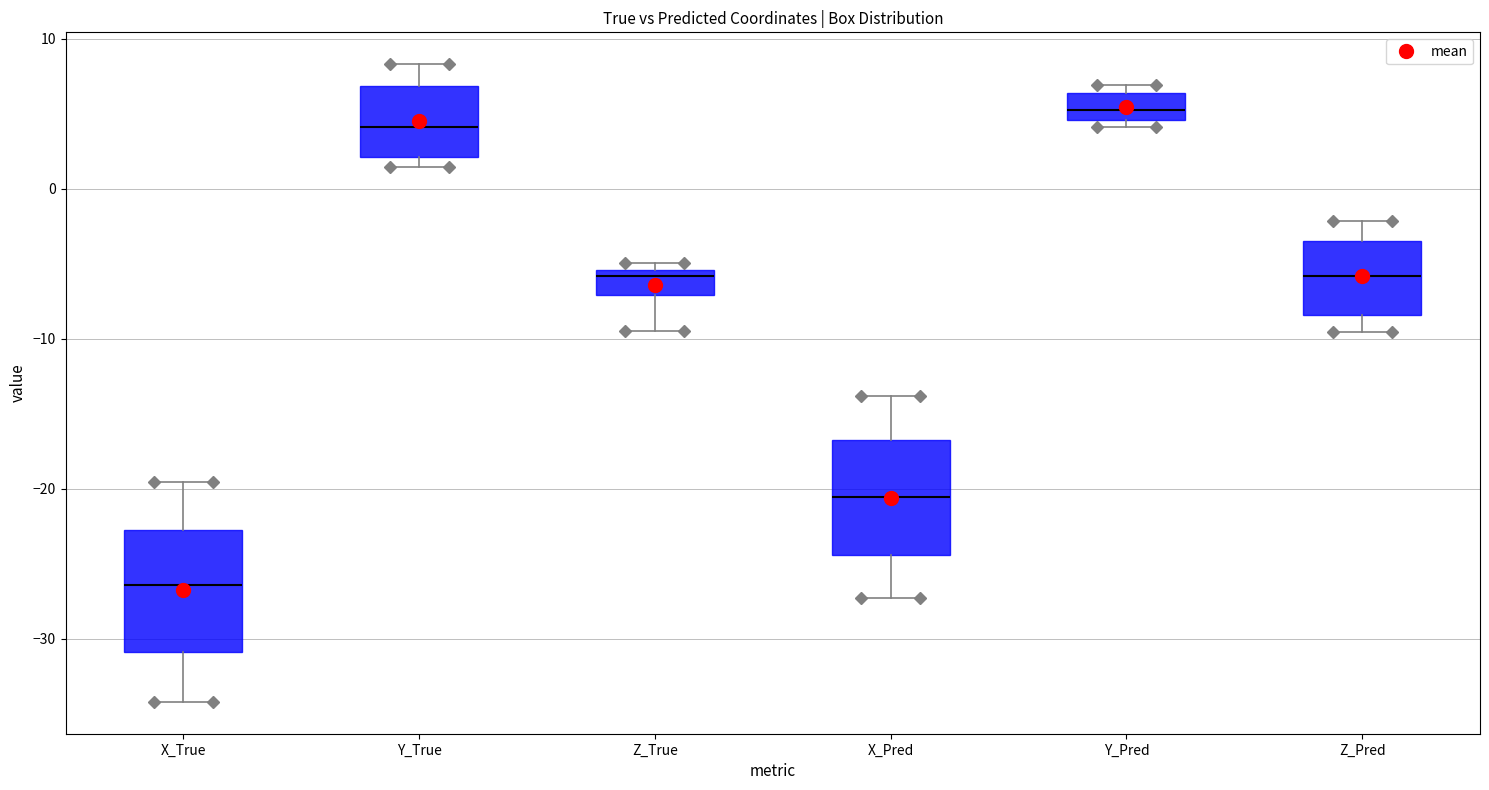

Reading left to right, transcribe this box plot: for each box, give where its median line is, the range the box spans, and where its two whiskers end, as read against the y-axis. The values are not printed on the chart, so give them approximately, as read against the axis.

X_True: median -26, box -31 to -23, whiskers -34 to -20
Y_True: median 4, box 2 to 7, whiskers 1 to 8
Z_True: median -6, box -7 to -5, whiskers -9 to -5 (just above the box's upper edge)
X_Pred: median -21, box -24 to -17, whiskers -27 to -14
Y_Pred: median 5 (inside the box), box 5 to 6, whiskers 4 to 7
Z_Pred: median -6, box -8 to -3, whiskers -10 to -2